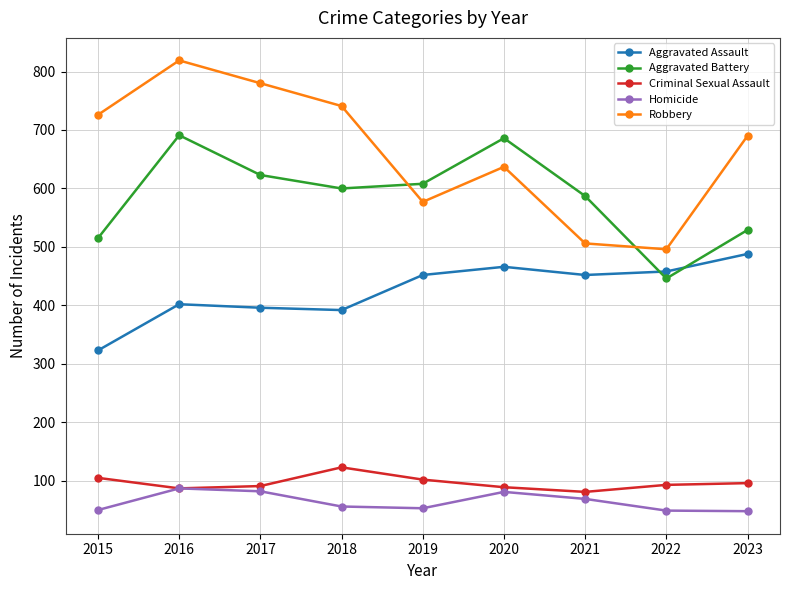

True or false: Robbery has more than 2 interior local peaks.

False